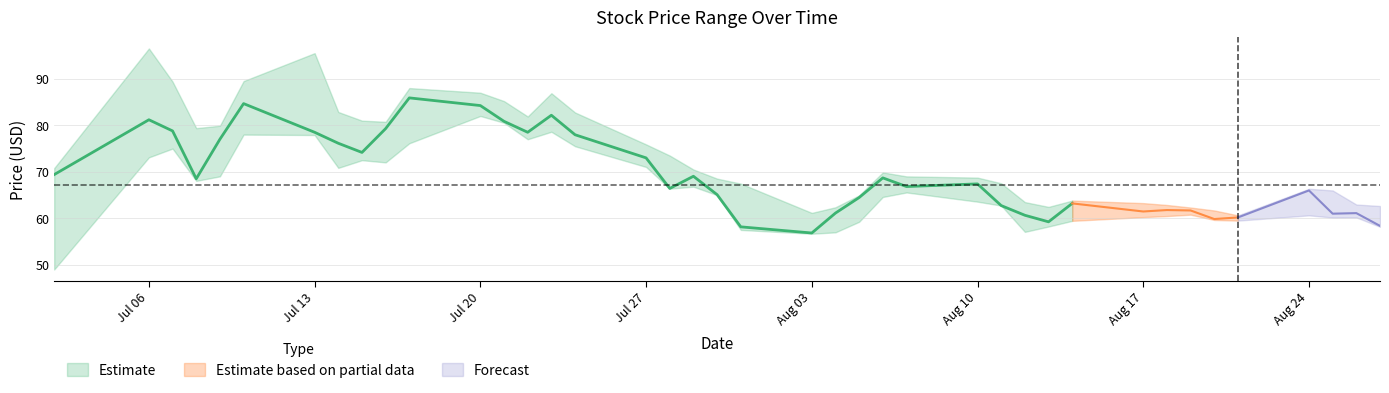

True or false: Low and High intersect in this chart.

False